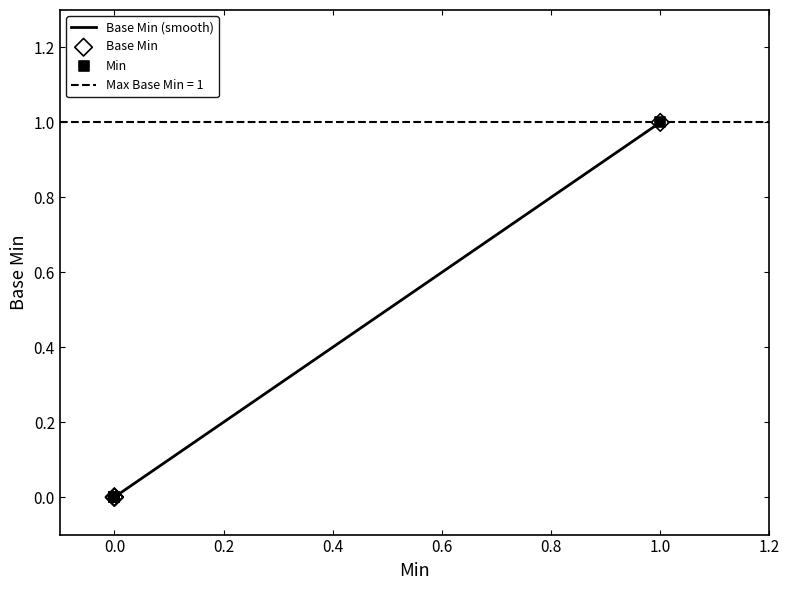

What is the change in value from 1 to 0?

-1